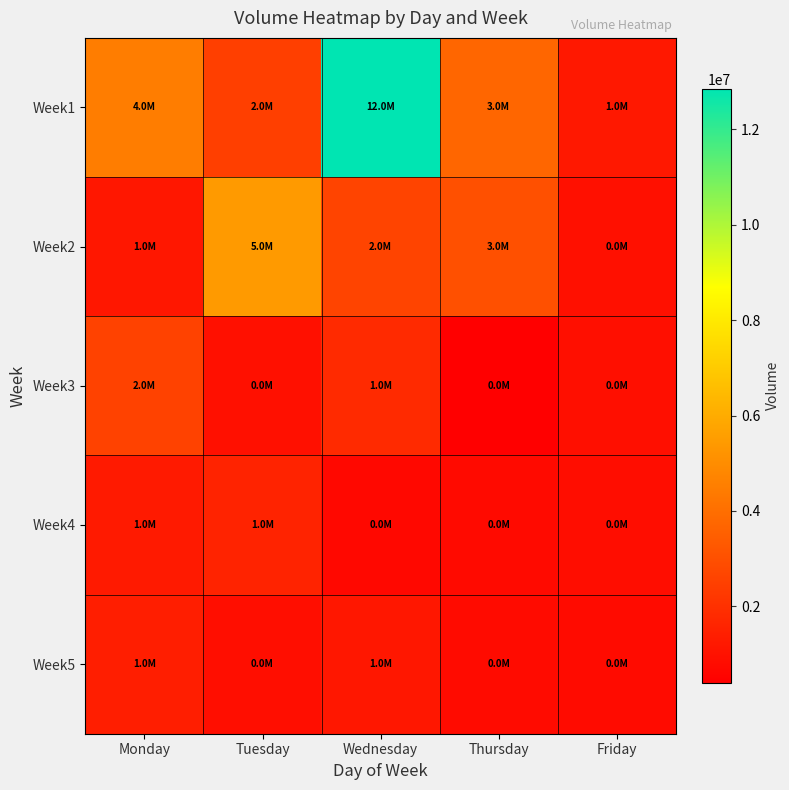

What is the total value across all series at Monday?

10934029